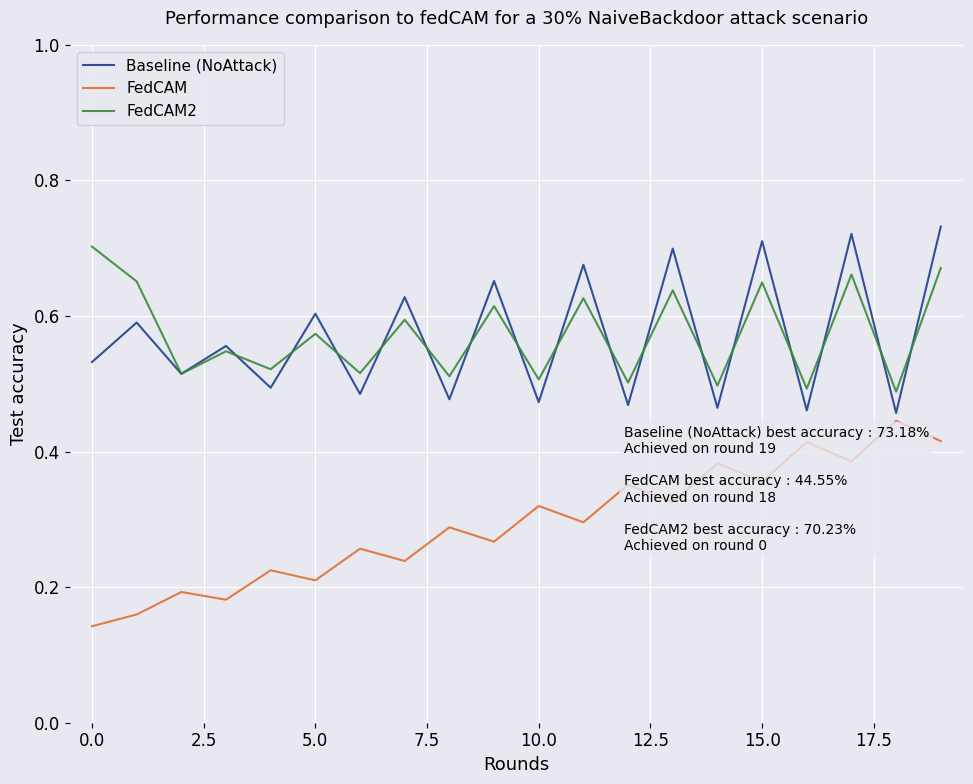

True or false: FedCAM and FedCAM2 cross at least once.

False